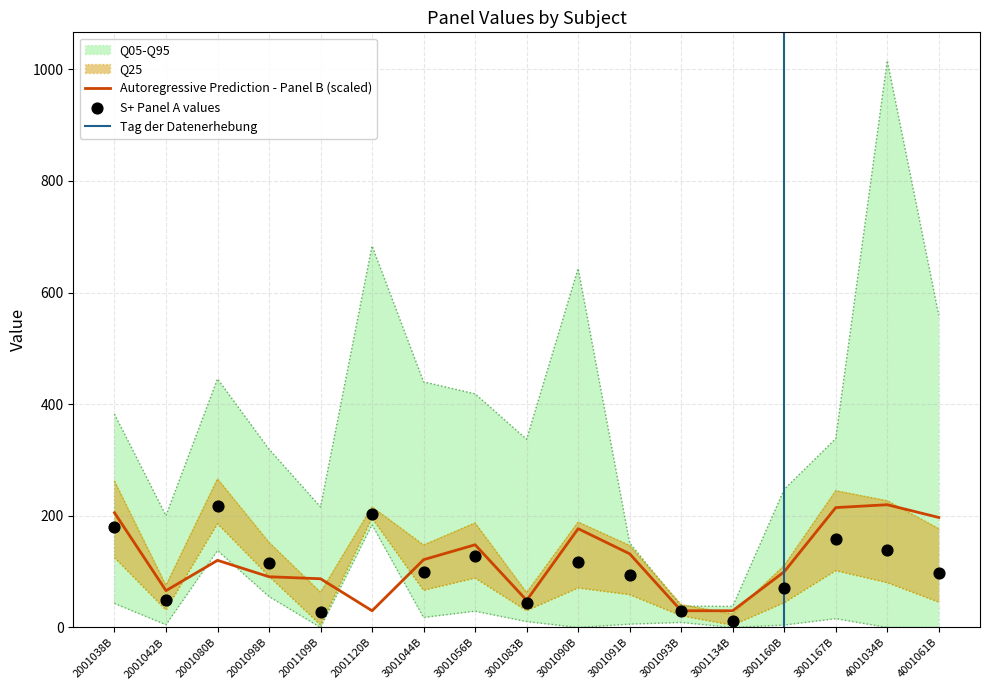

What is the total value across all series at 3001056B?

276.2